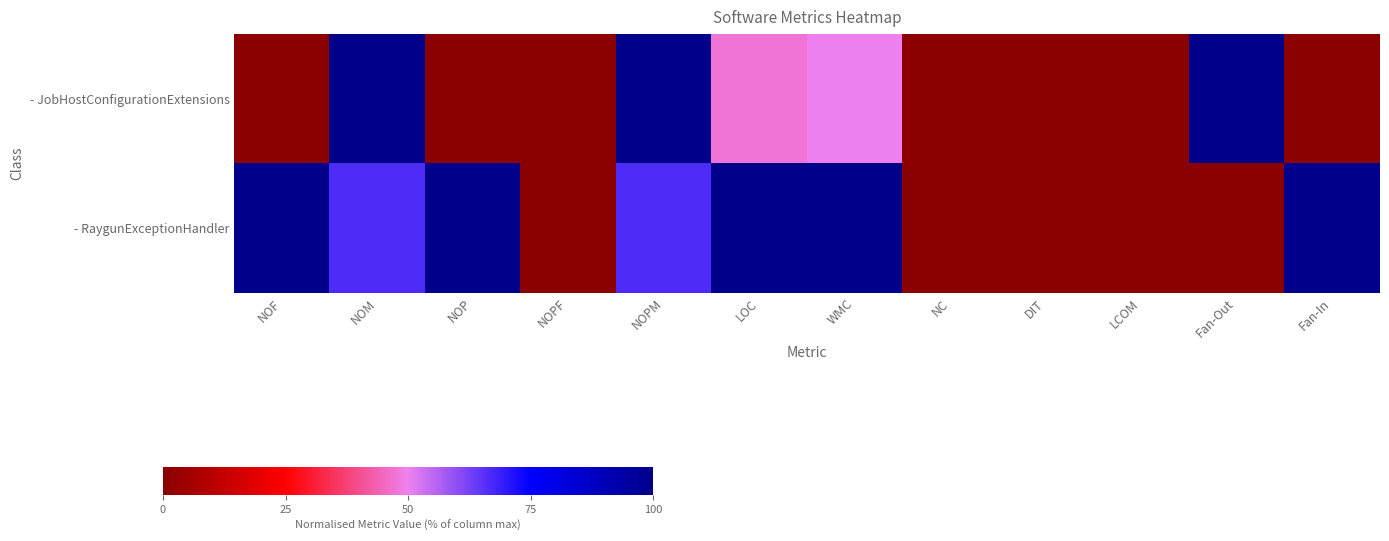

Rank the series at NOF from highest to lowest value.

- RaygunExceptionHandler, - JobHostConfigurationExtensions